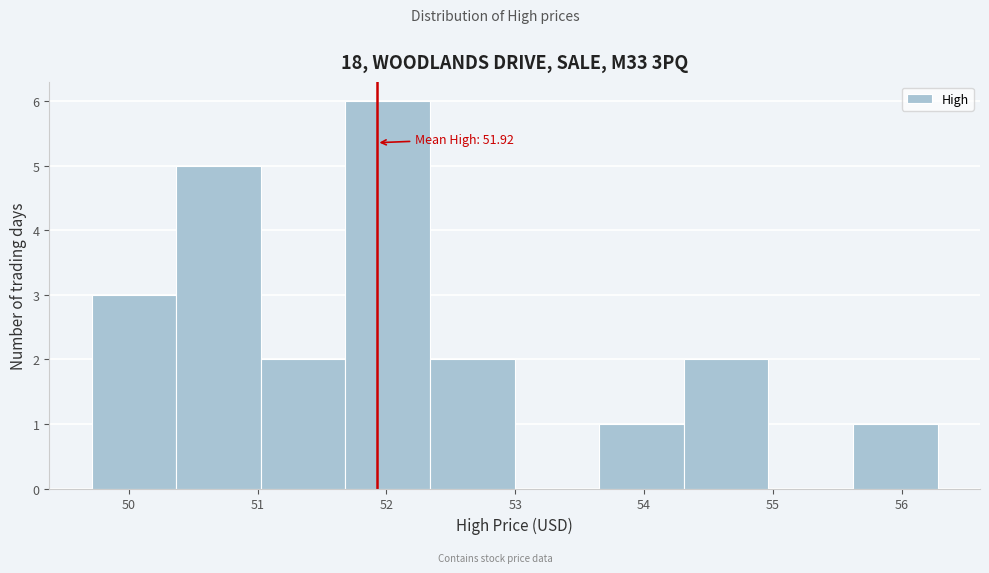

Which range on the x-axis has the tallest bar?

51.7 to 52.3